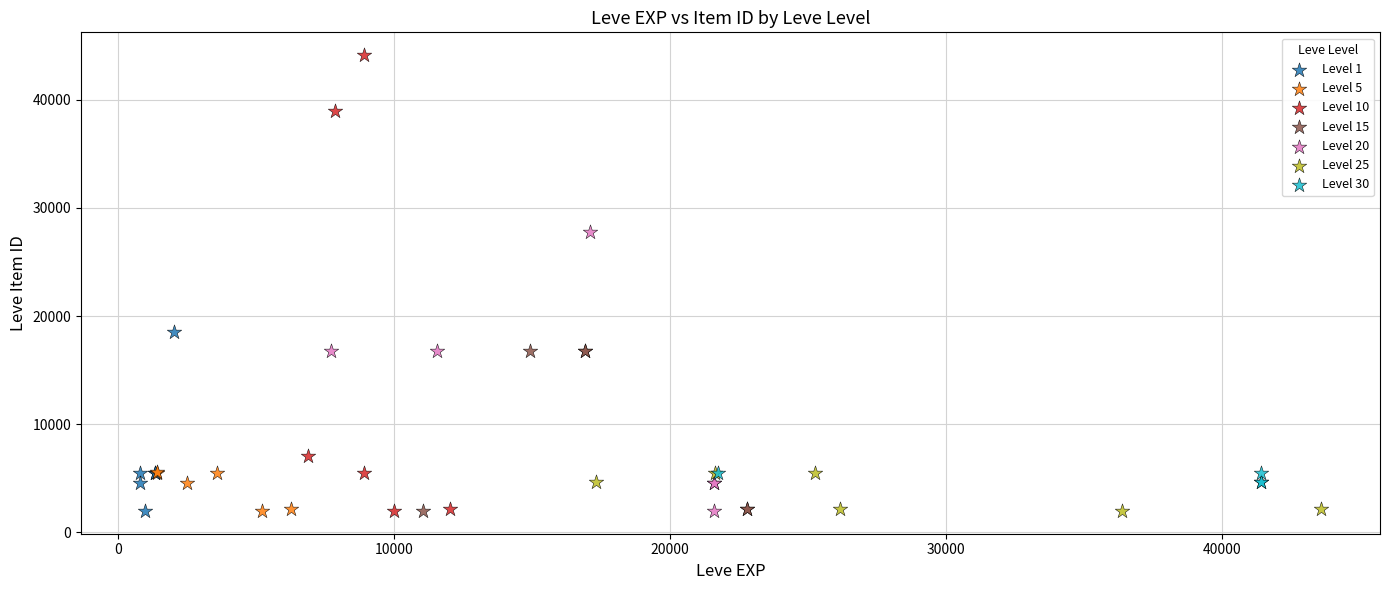

What are all the series names shown in the legend?

Level 1, Level 5, Level 10, Level 15, Level 20, Level 25, Level 30